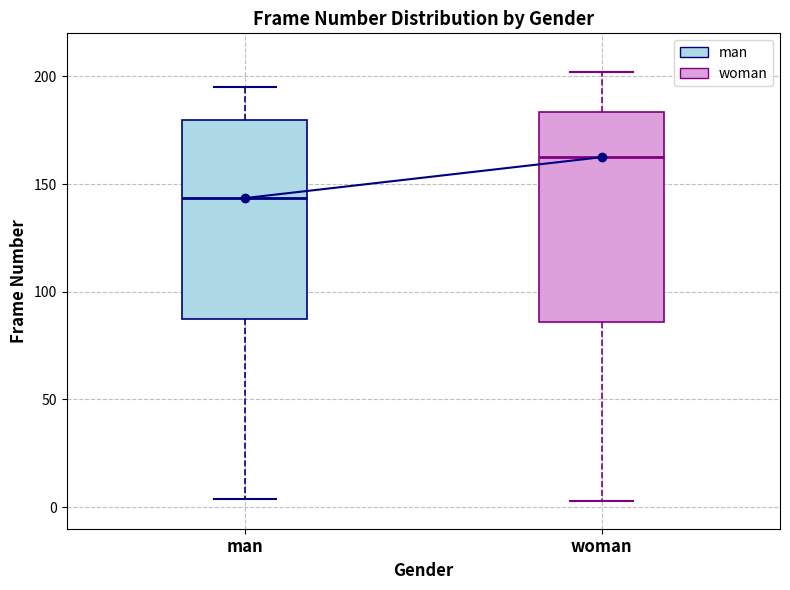

Where does the median line of the box for woman sit on the y-axis? The values are not printed on the chart, so give them approximately, as read against the axis.

165